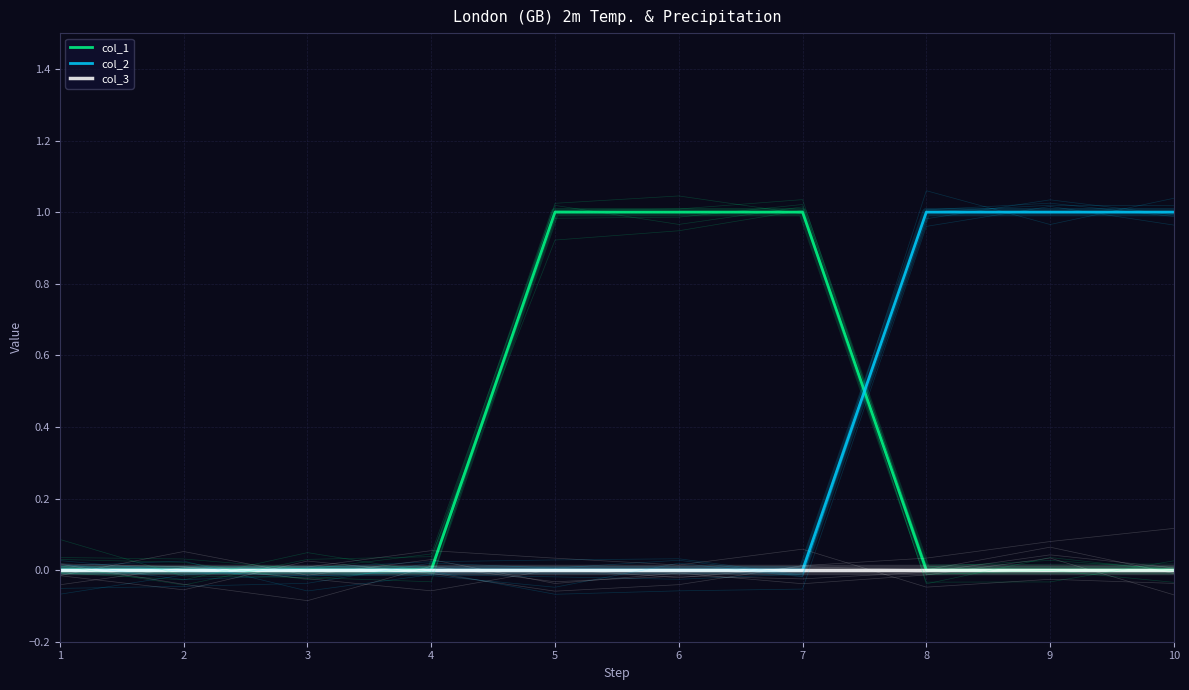

At 5, list the series in order from smallest to largest.

col_2, col_3, col_1